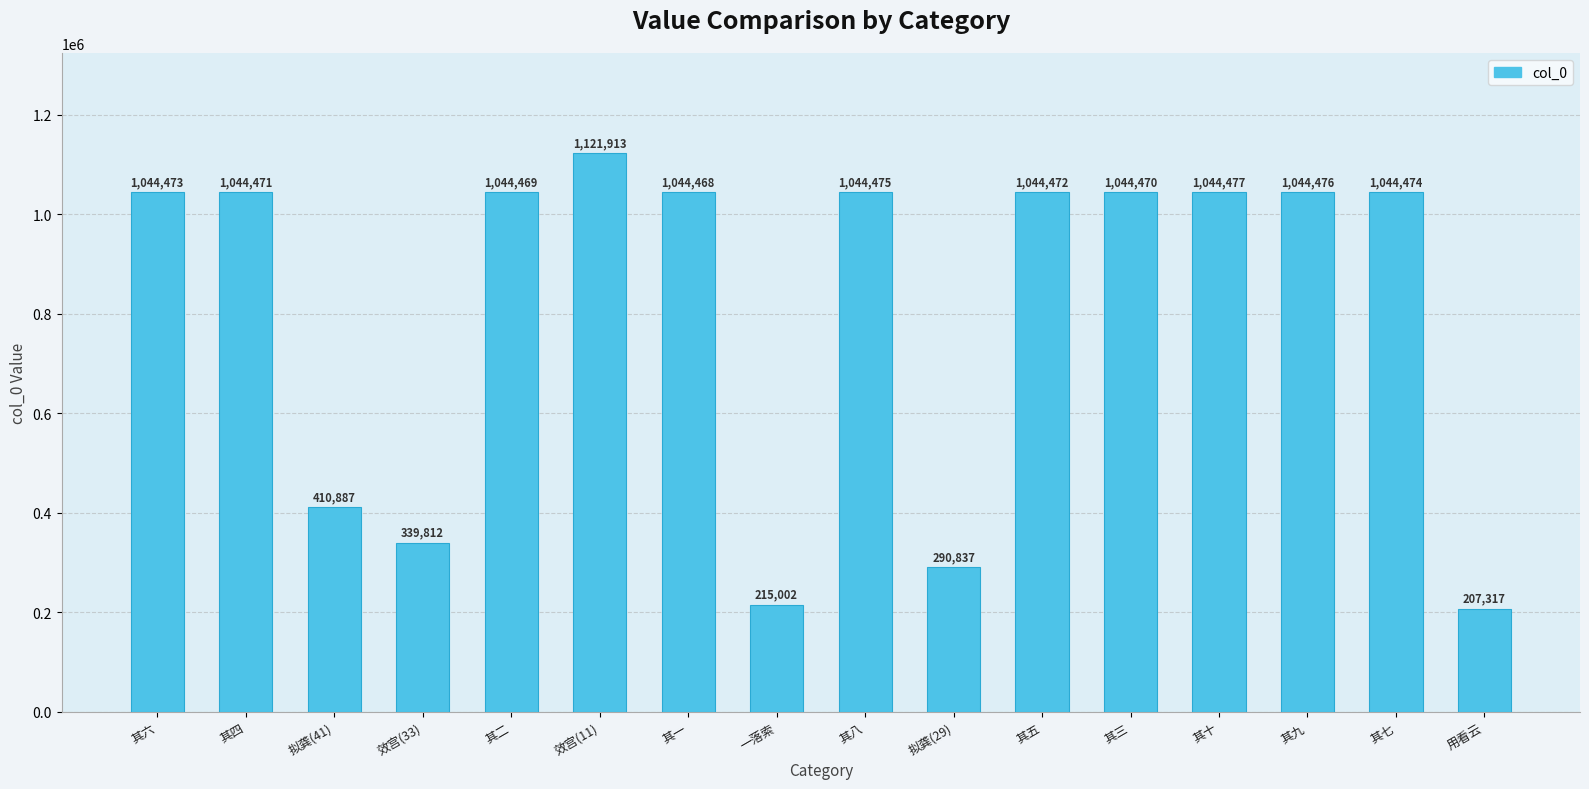

Does the chart contain stacked bars?

No